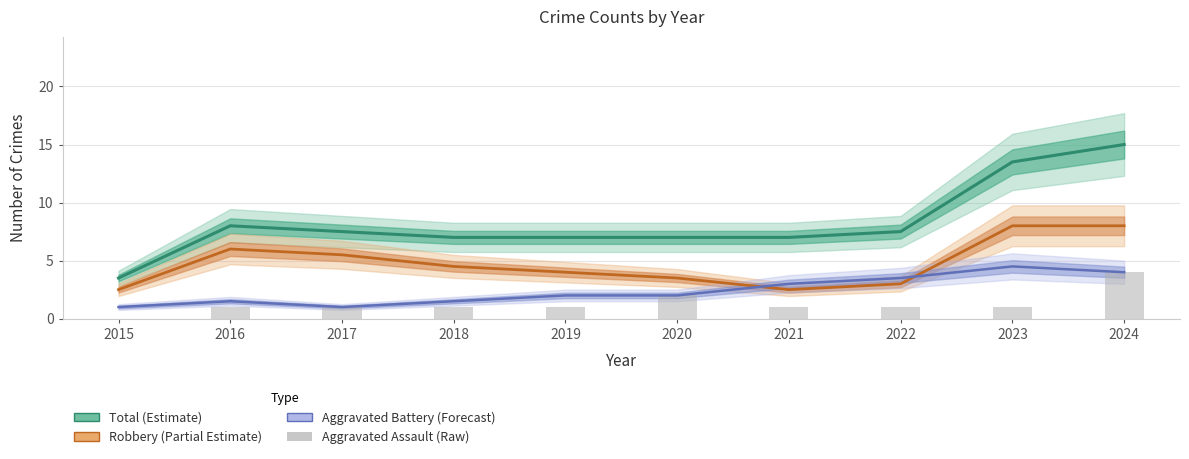

Reading left to right, what are all the values shown in this chart?

Total (Estimate): 3.5	8.0	7.5	7.0	7.0	7.0	7.0	7.5	13.5	15.0
Robbery (Partial Estimate): 2.5	6.0	5.5	4.5	4.0	3.5	2.5	3.0	8.0	8.0
Aggravated Battery (Forecast): 1.0	1.5	1.0	1.5	2.0	2.0	3.0	3.5	4.5	4.0
Aggravated Assault (Raw): 0.0	1.0	1.0	1.0	1.0	2.0	1.0	1.0	1.0	4.0